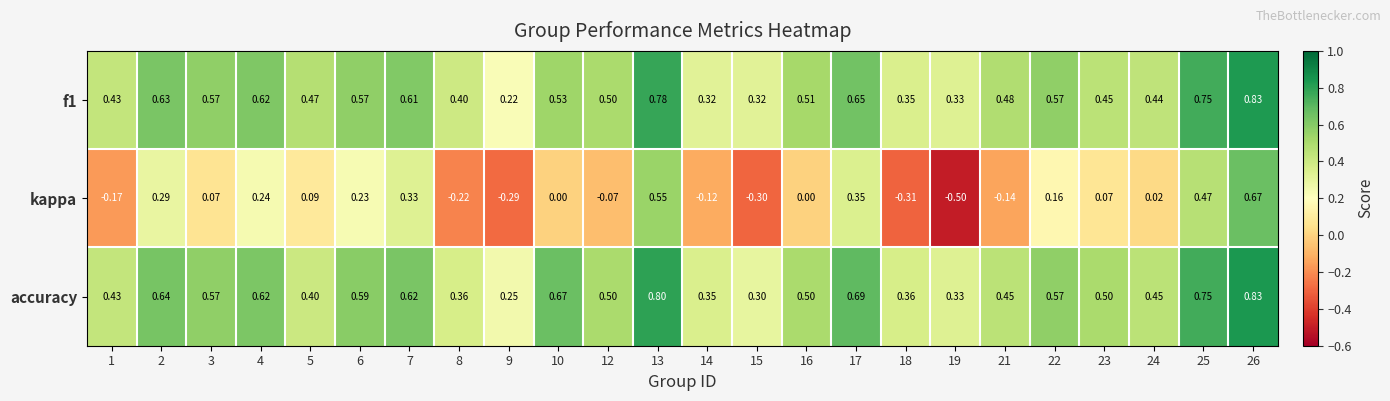

Which series has the largest total across all categories?

accuracy